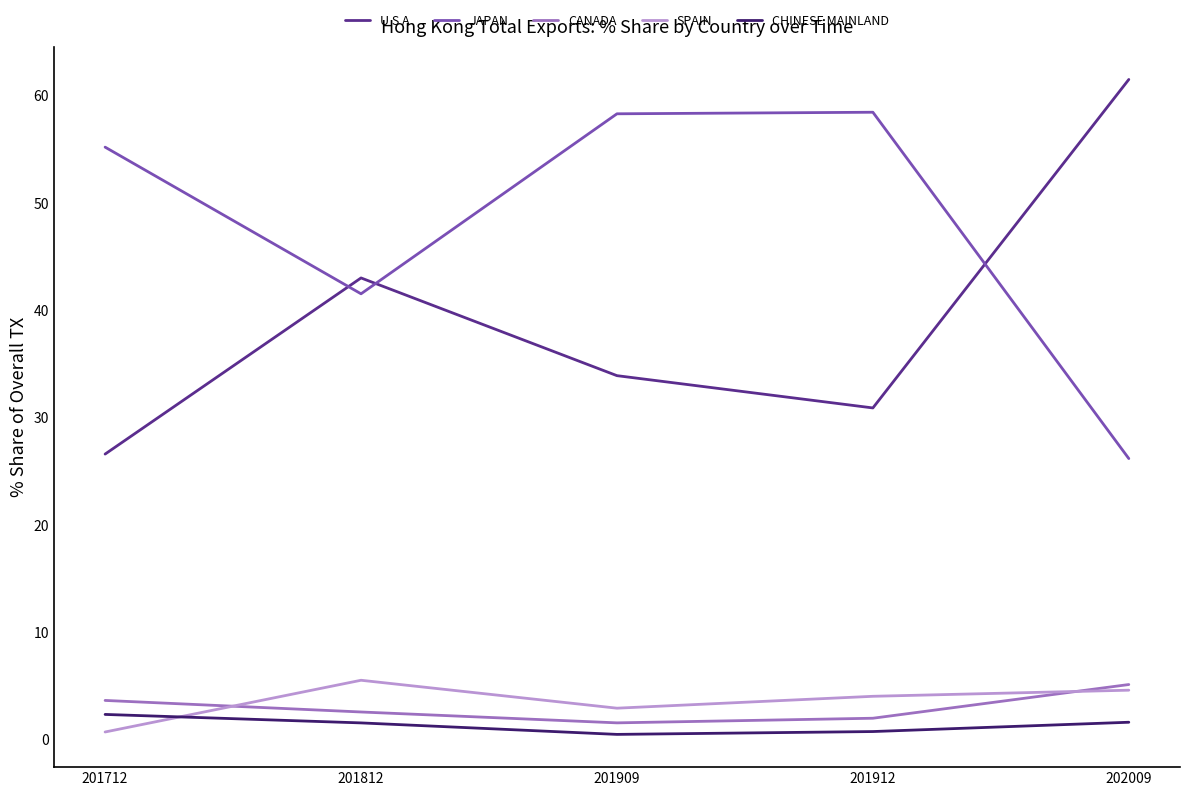

The value of U S A at 201909 is 14.4. True or false?

False